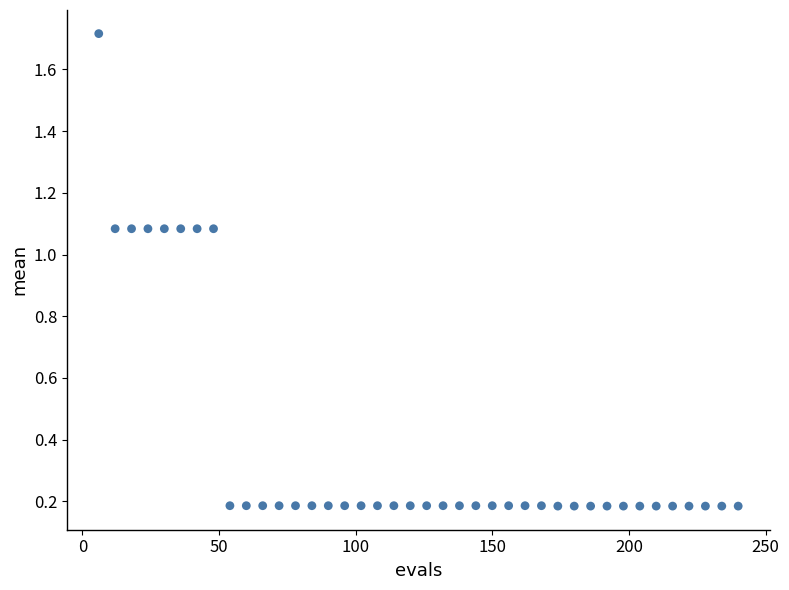

What is the range of Y values (max minus min)?

1.5